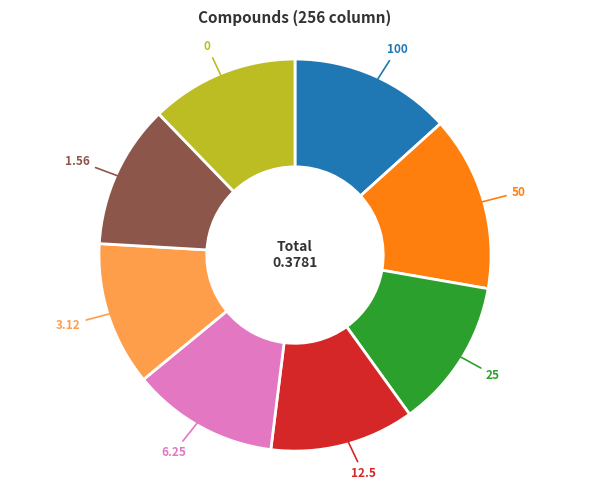

Count the number of slices in the pie.

8